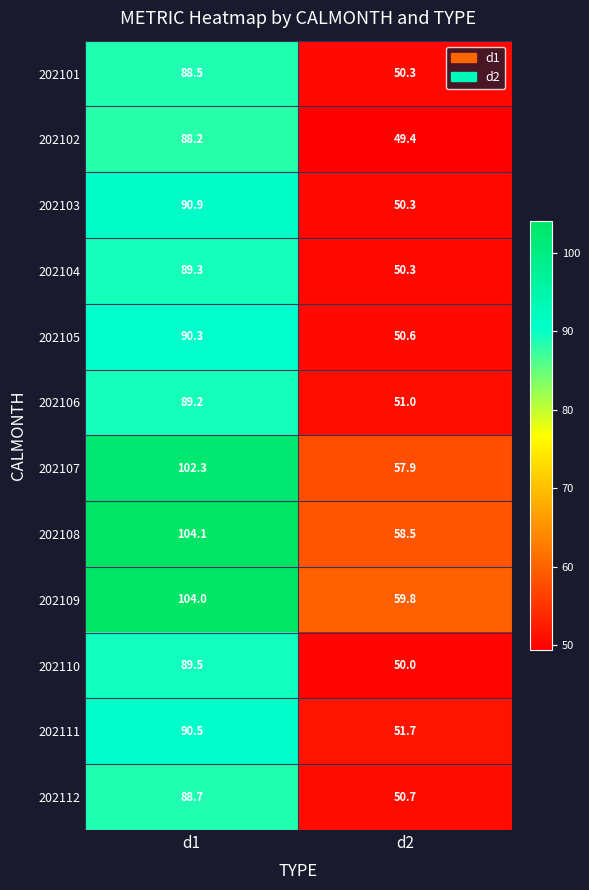

Read the 202106 value at d1.

89.2